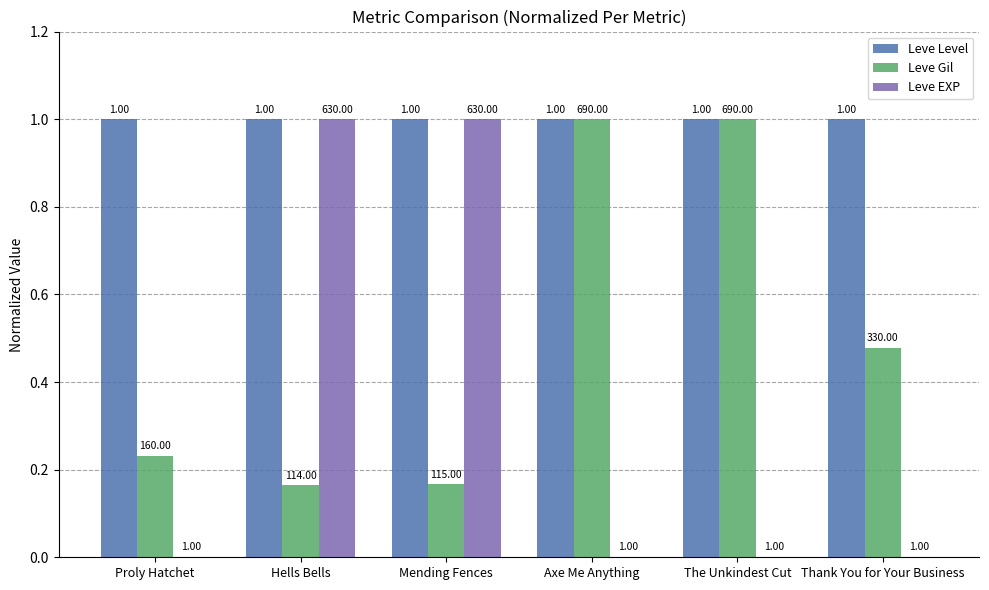

Is it true that Leve Level equals 0.5 at Thank You for Your Business?

False